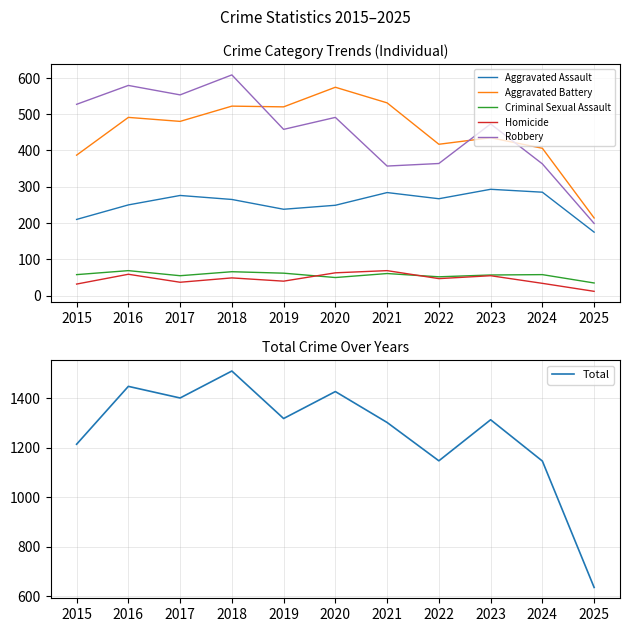

What is the sum of the Criminal Sexual Assault values at 2025 and 2019?

97